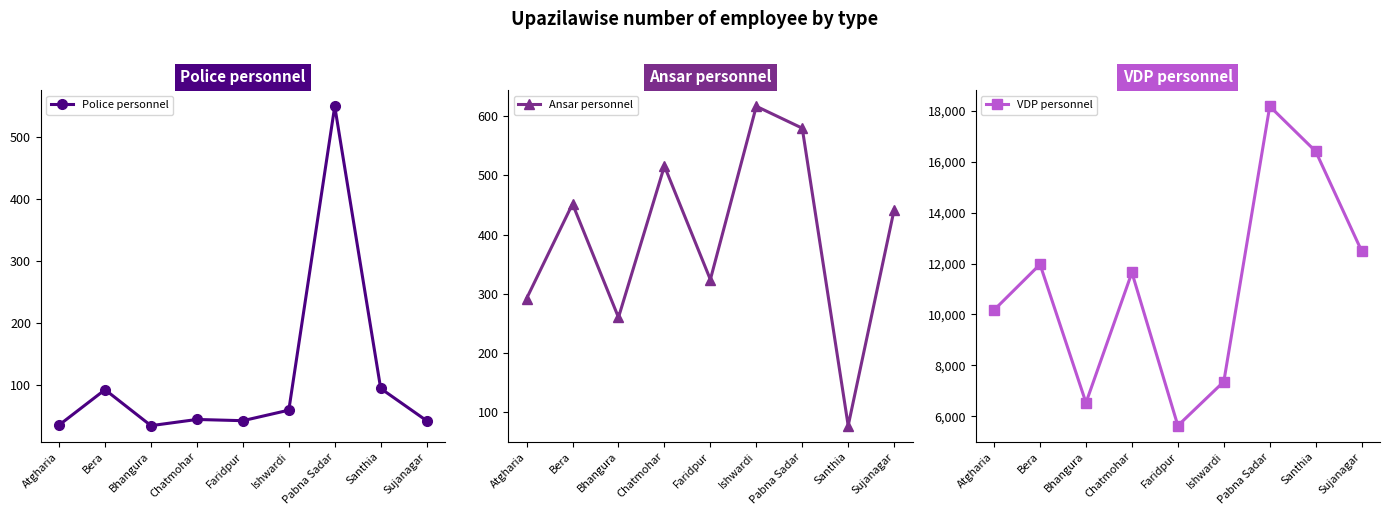

Count the number of data series in this chart.

3